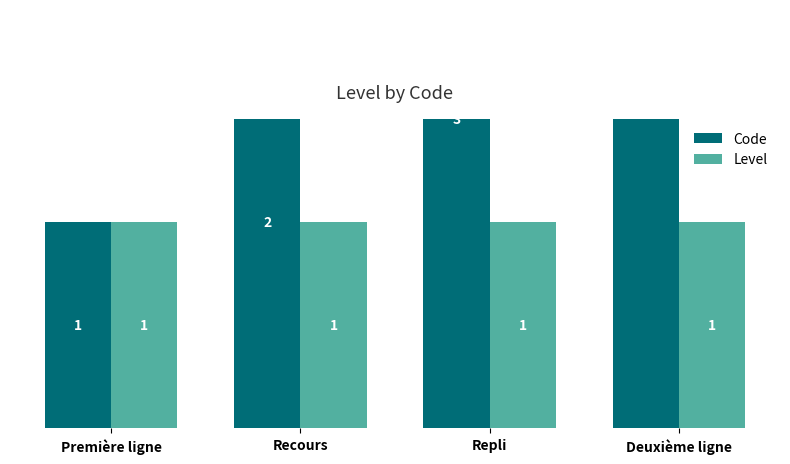

Rank the categories by Code value from lowest to highest.

Première ligne, Recours, Repli, Deuxième ligne